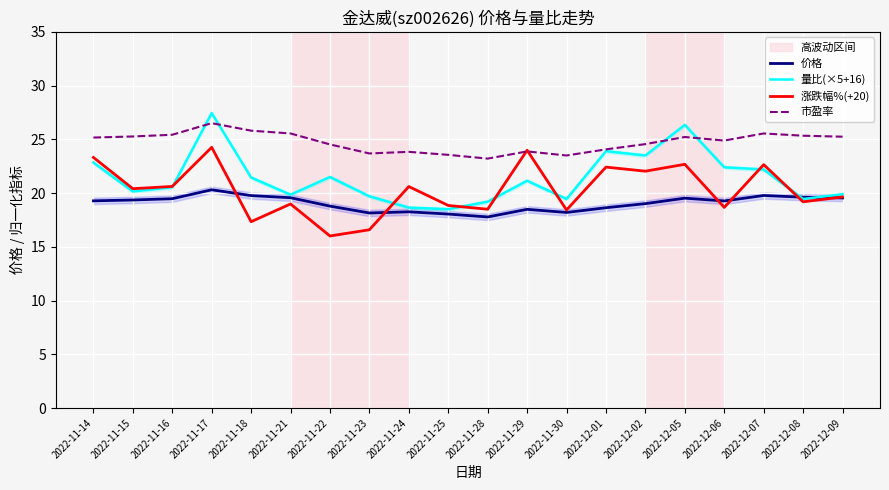

At which category does 市盈率 reach its first local valley?

2022-11-23